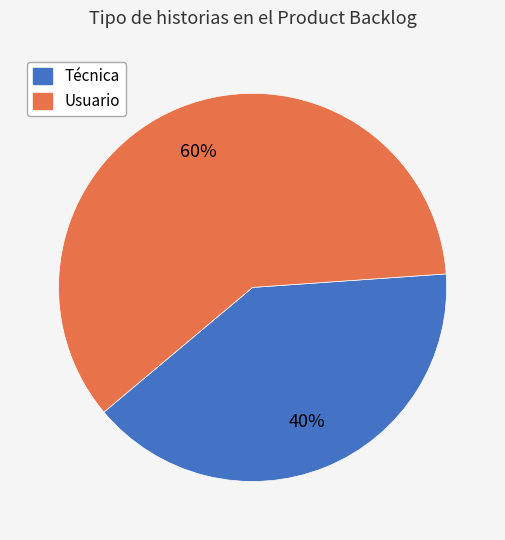

Rank the categories by value from lowest to highest.

Técnica, Usuario